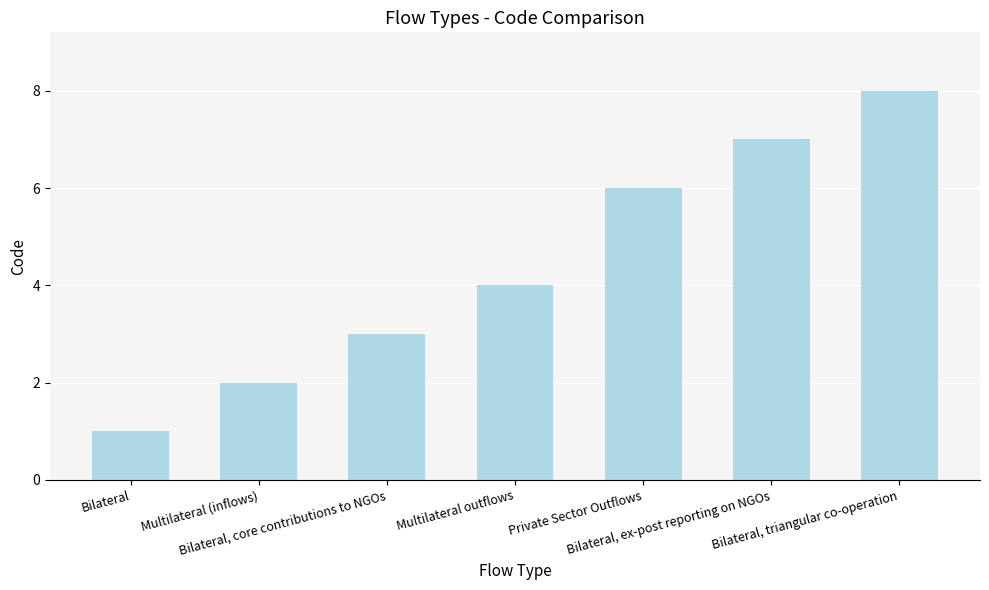

What is the ratio of the value at Private Sector Outflows to the value at Bilateral, core contributions to NGOs?

2.0